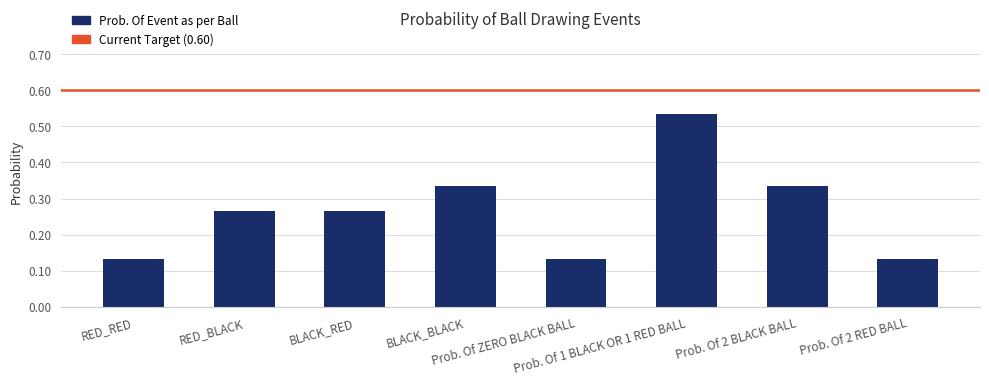

What position from the left is Prob. Of ZERO BLACK BALL?

5